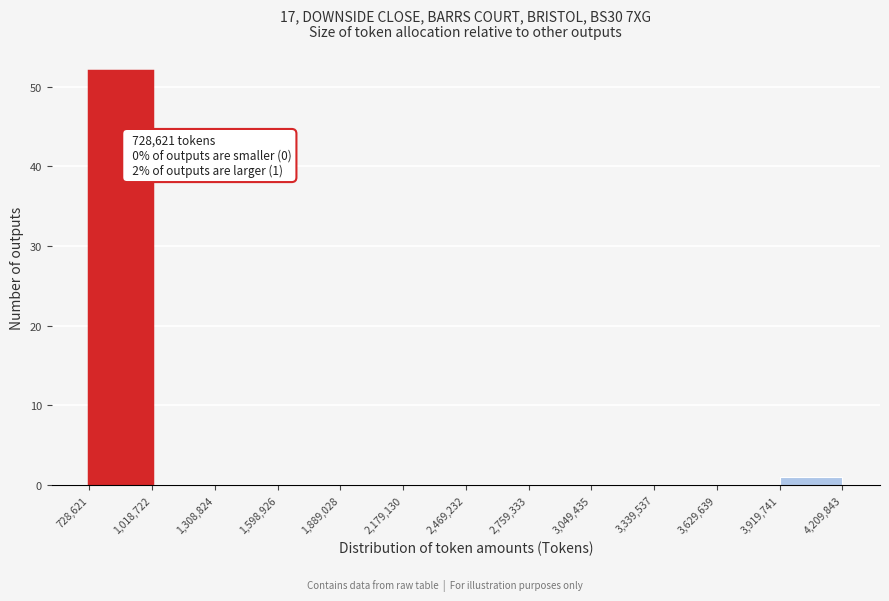

Over which range of the x-axis is the bar tallest?

728,621 to 1,018,722